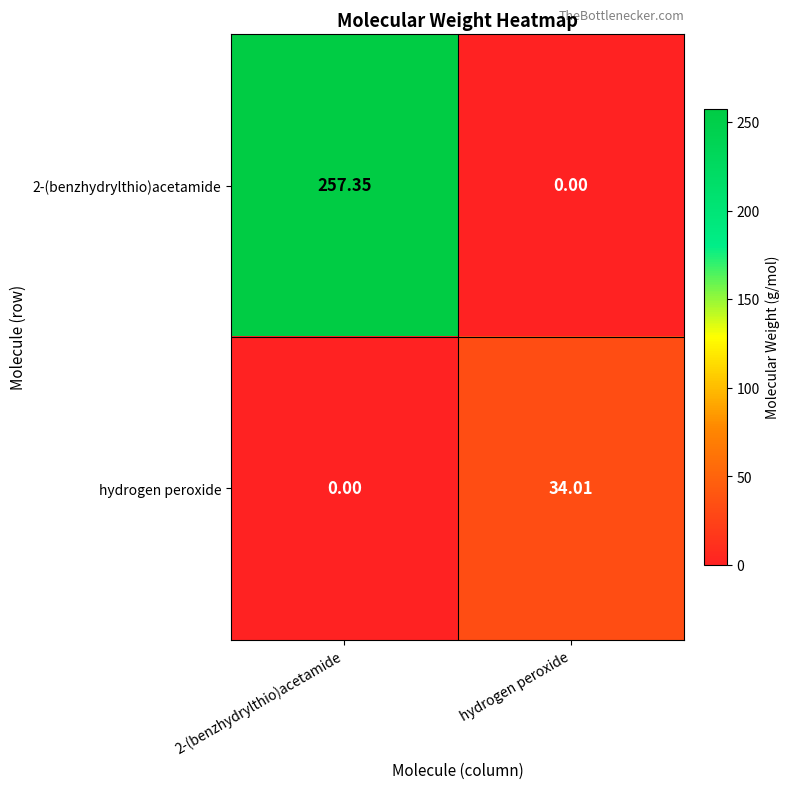

List the series in order of their overall mean, highest first.

2-(benzhydrylthio)acetamide, hydrogen peroxide